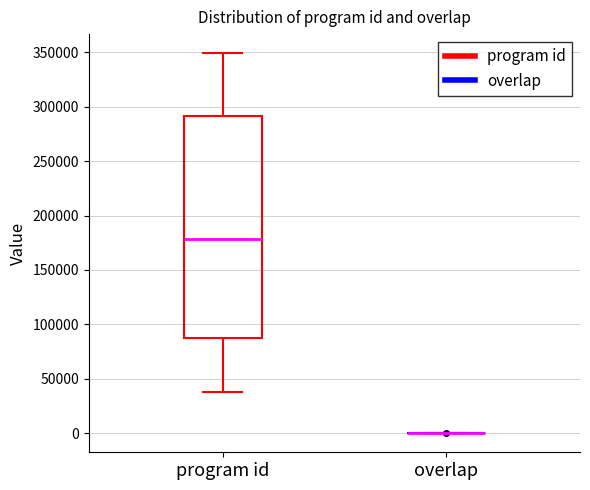

Reading left to right, read every box against the y-axis: the position of its median line, the range the box covers, and the ends of its whiskers. The values are not printed on the chart, so give them approximately, as read against the axis.

program id: median 180000, box 90000 to 290000, whiskers 40000 to 350000
overlap: box collapsed to a line at 0, whiskers 0 to 0